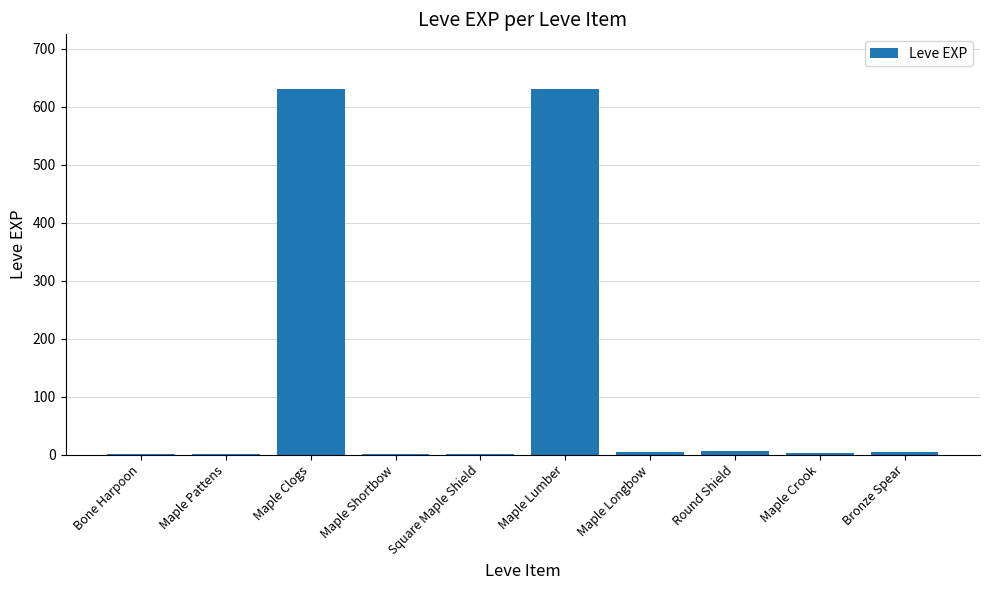

What is the maximum value shown in the chart?

630